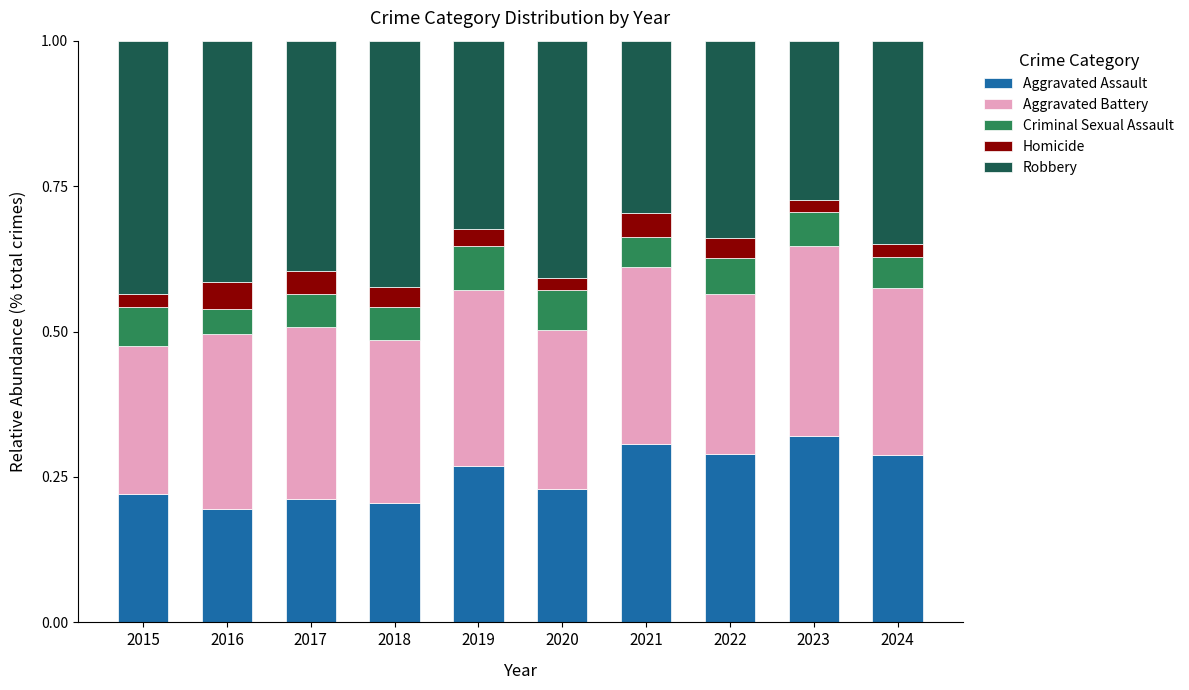

How many bars are there in total?

10